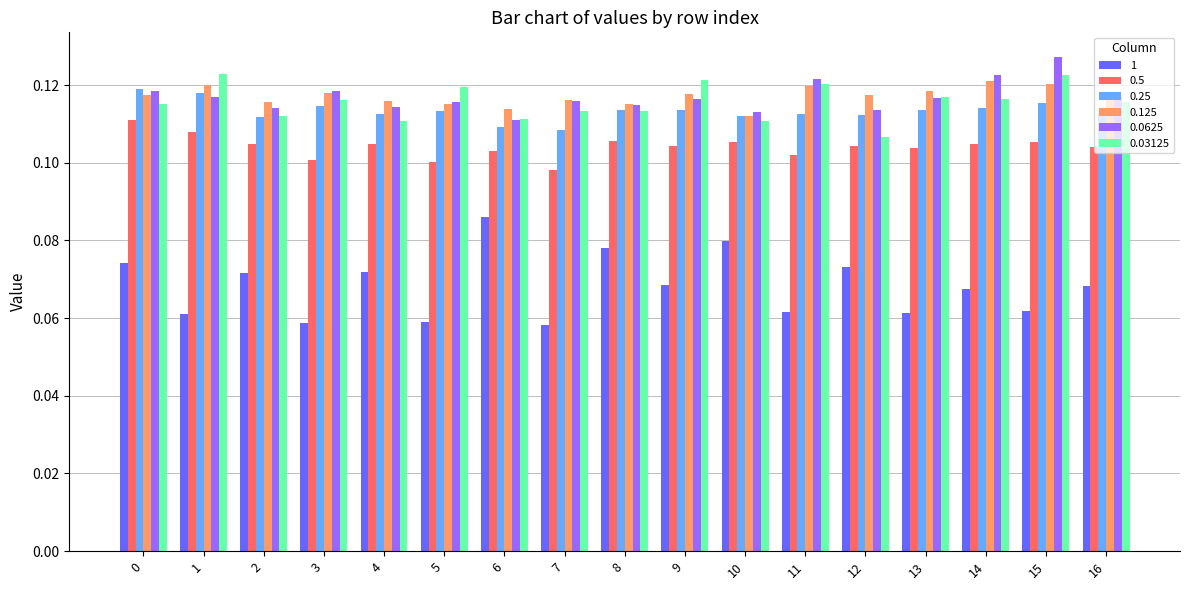

What is the sum of all 0.125 values?

2.0